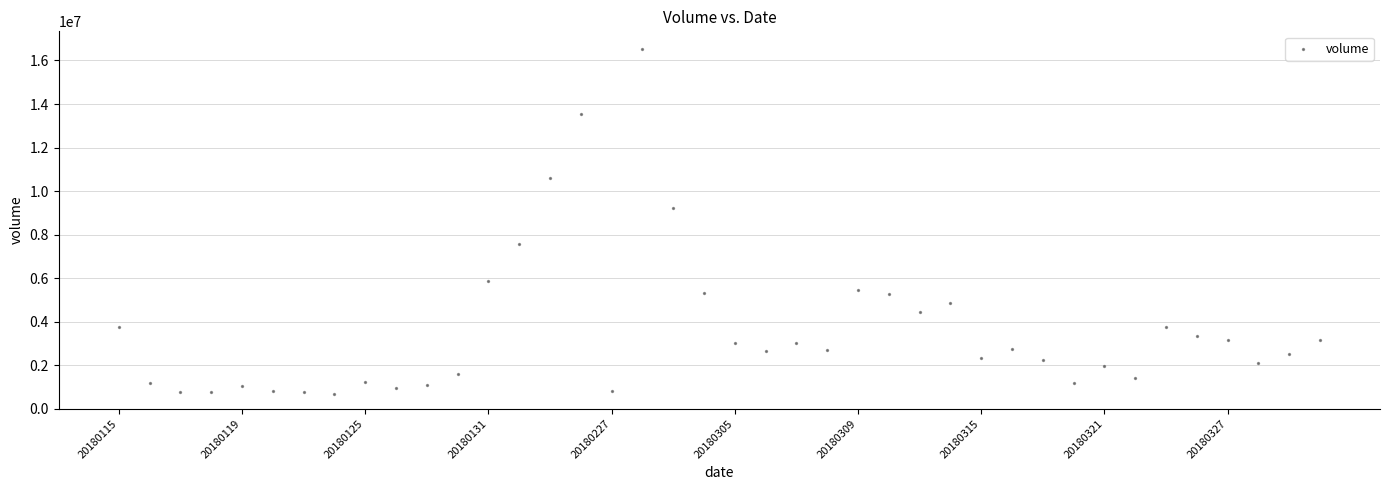

What is the range of Y values (max minus min)?

15870220